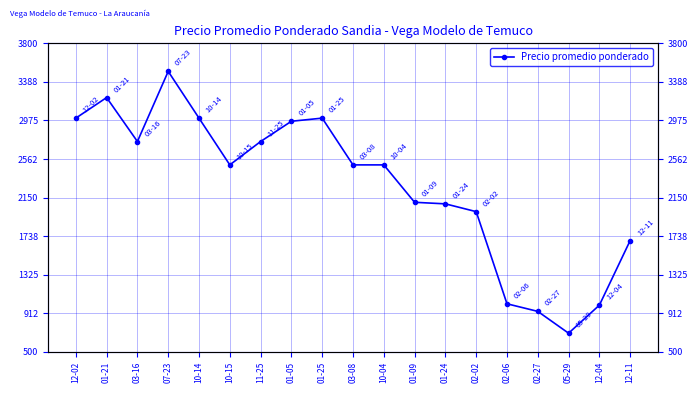

Is it true that the value at 11-25 is 4326.3?

False